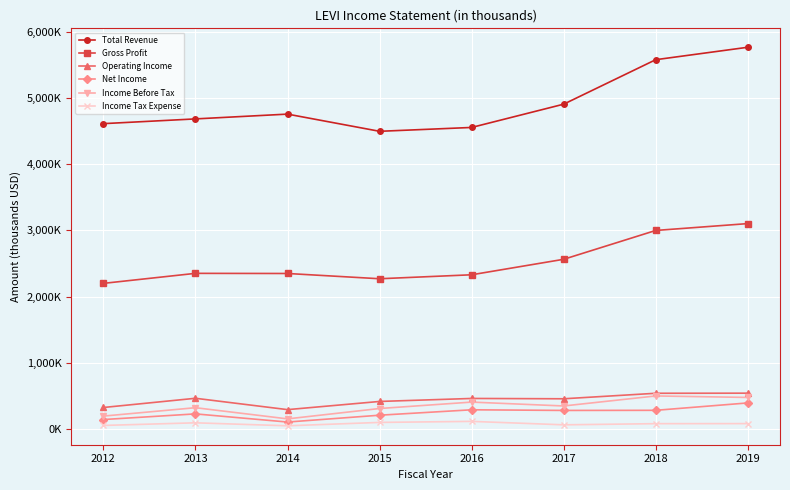

Which series has the widest spread of values?

Total Revenue